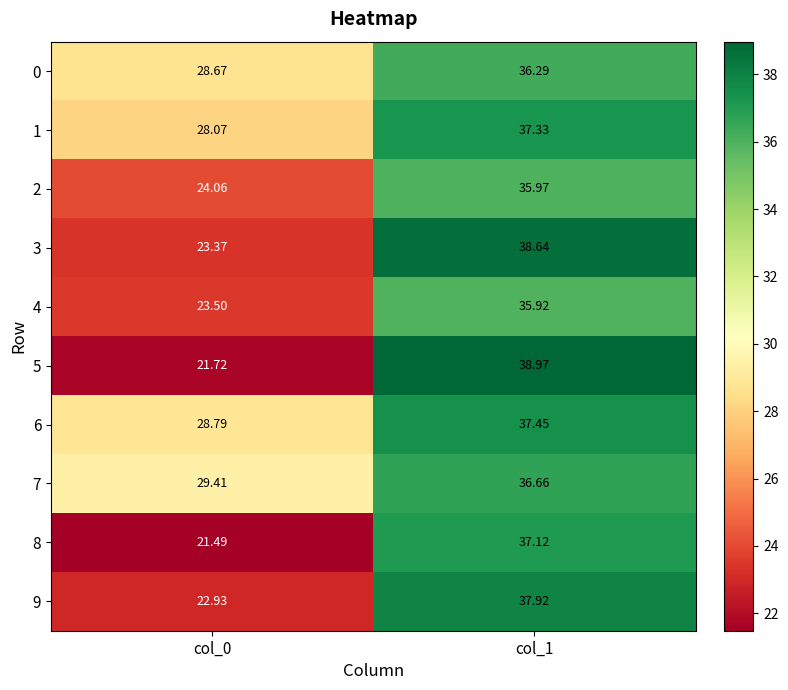

Is the value of 4 at col_0 greater than the value of 5 at col_1?

No